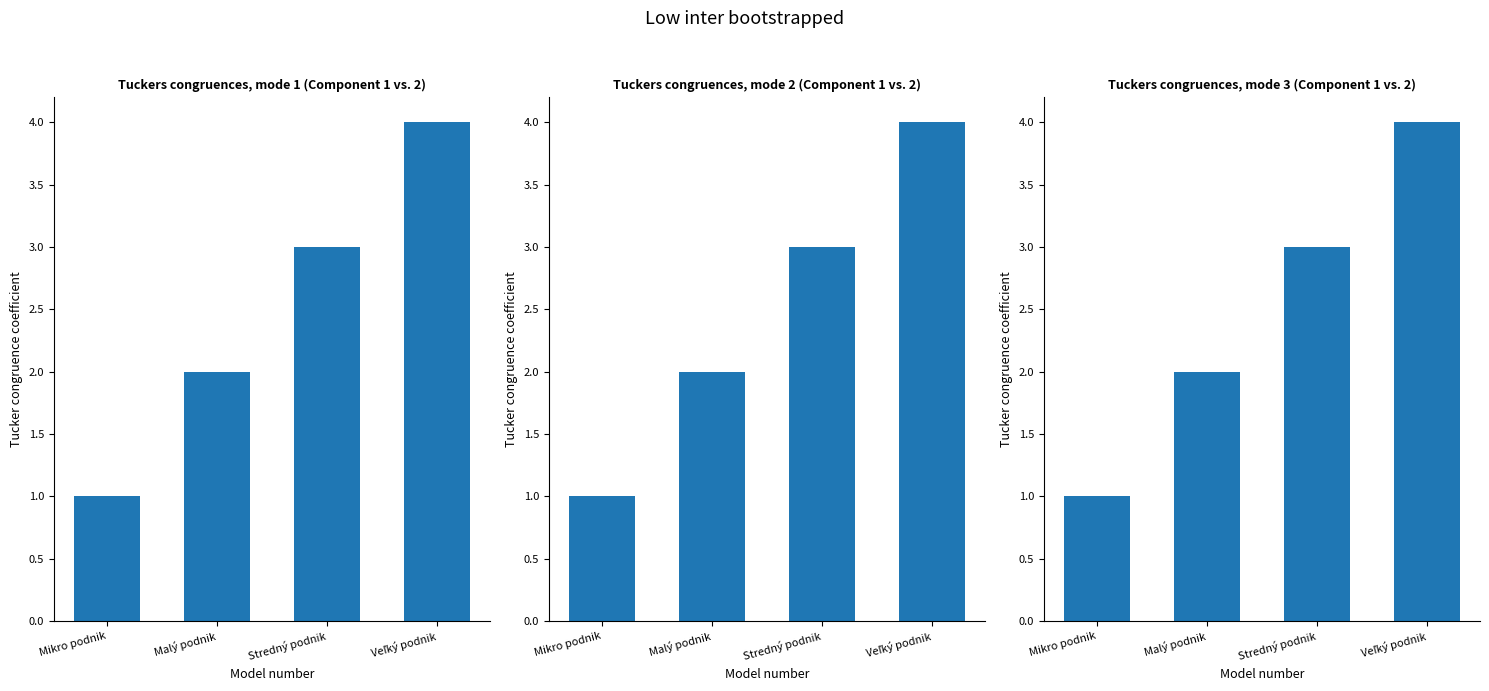

Does the chart contain any negative values?

No